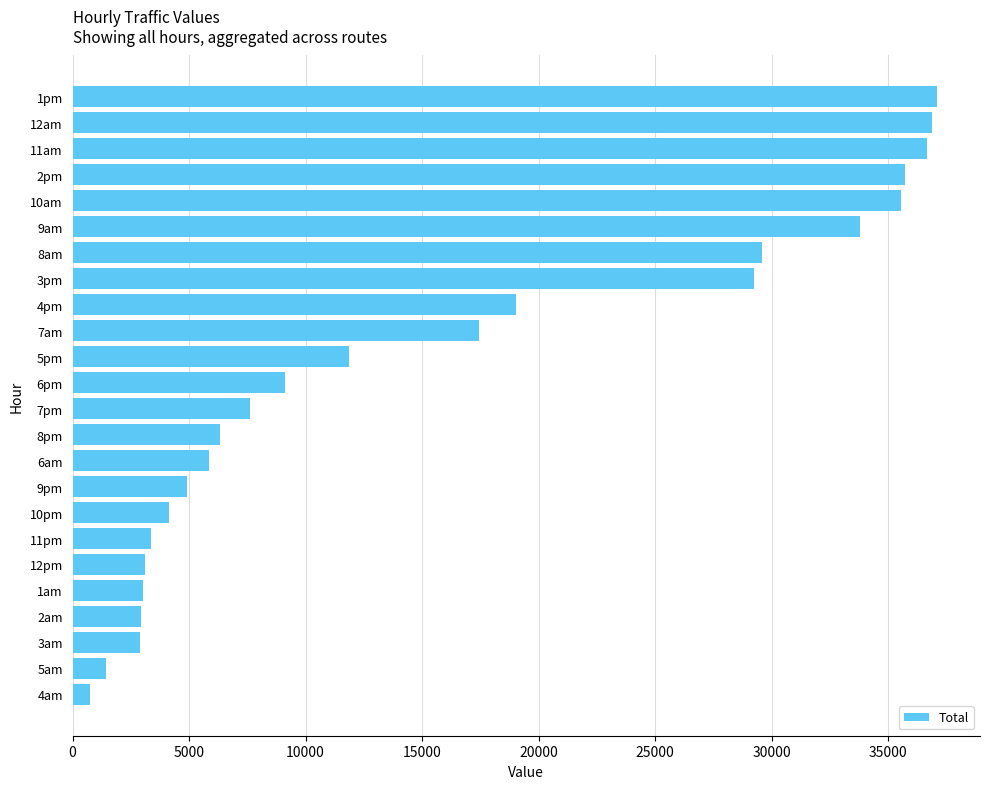

Read the value at 9pm.

4916.1